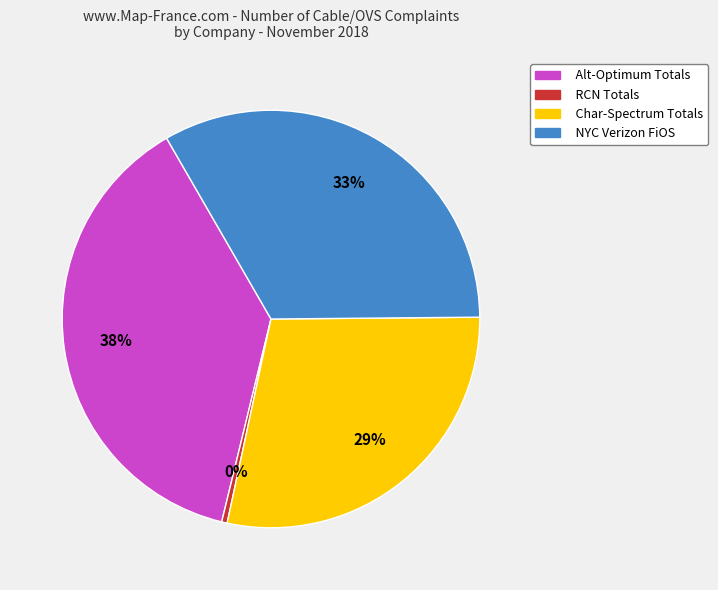

Which has a higher value, RCN Totals or Char-Spectrum Totals?

Char-Spectrum Totals